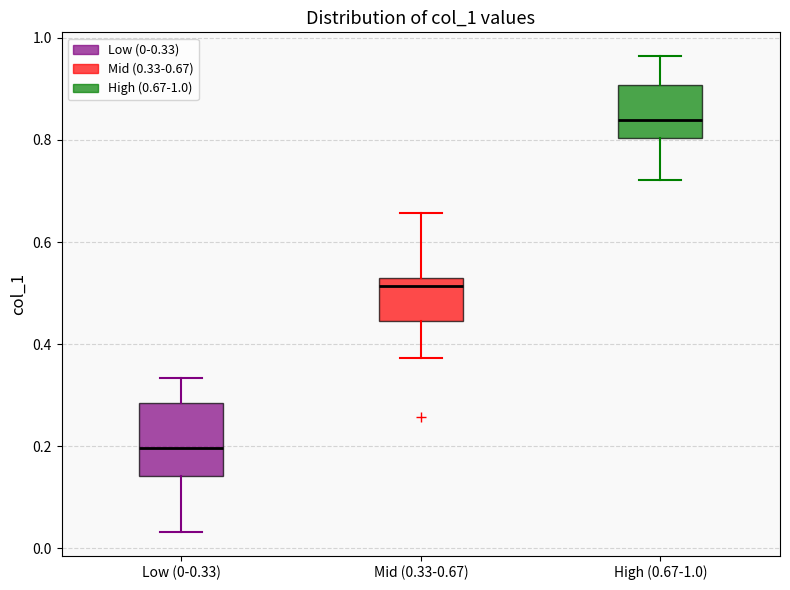

Which box's median line is the highest?

High (0.67-1.0)